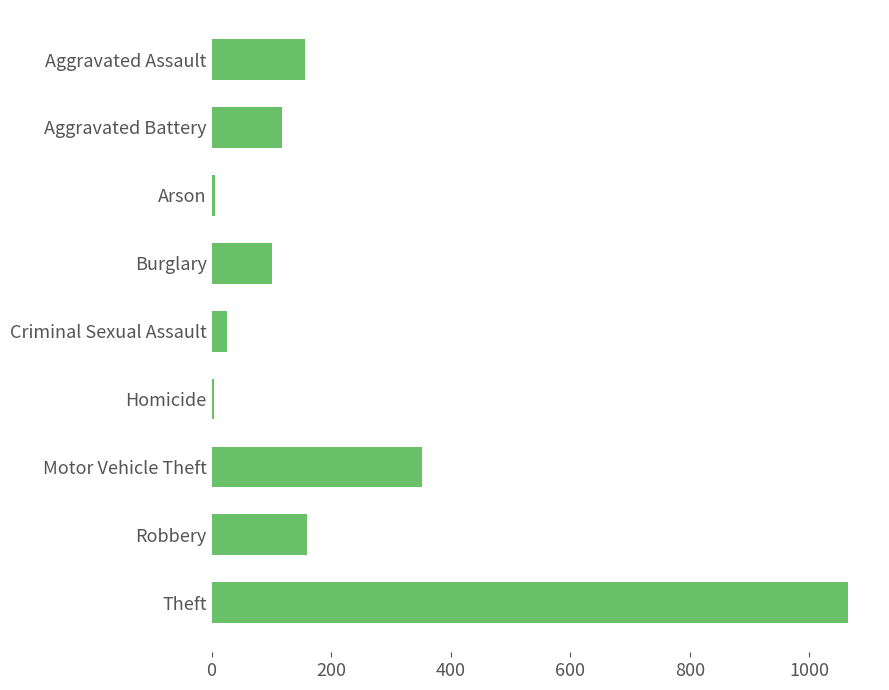

What is the sum of the values at Motor Vehicle Theft and Criminal Sexual Assault?

377